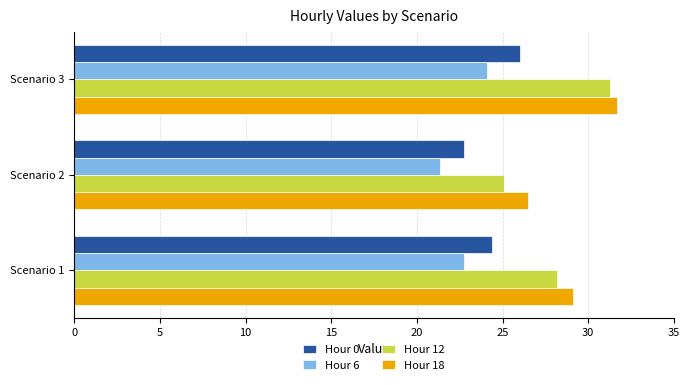

At which category does the chart reach its peak across all series?

Scenario 3